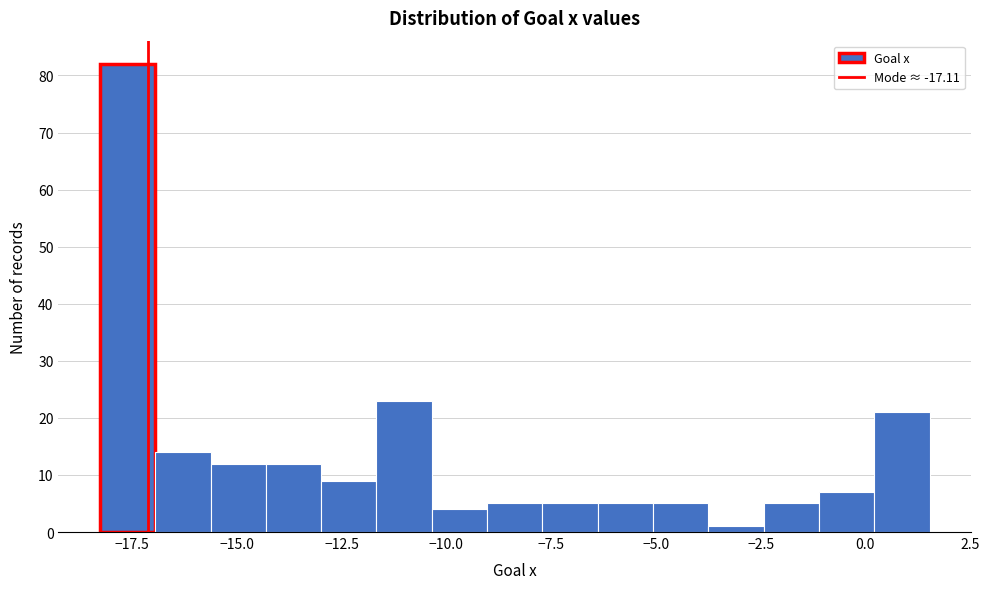

Around what value on the x-axis is the tallest bar? Give the approximate position of its centre, as read against the axis.

-17.5